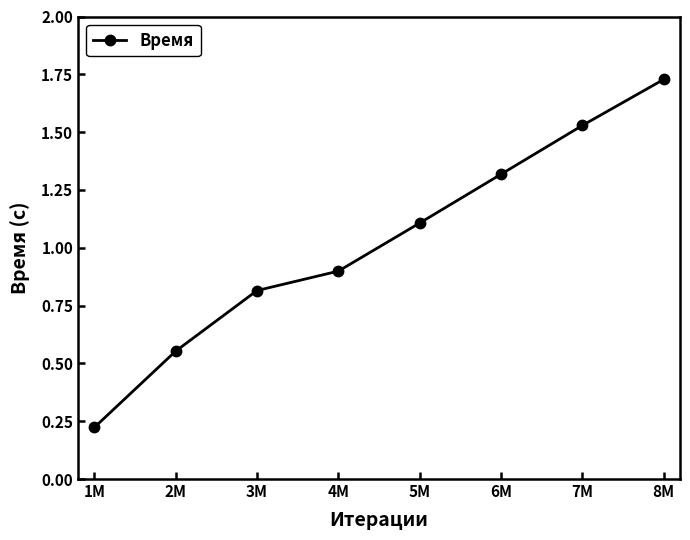

How many lines are shown in the chart?

1